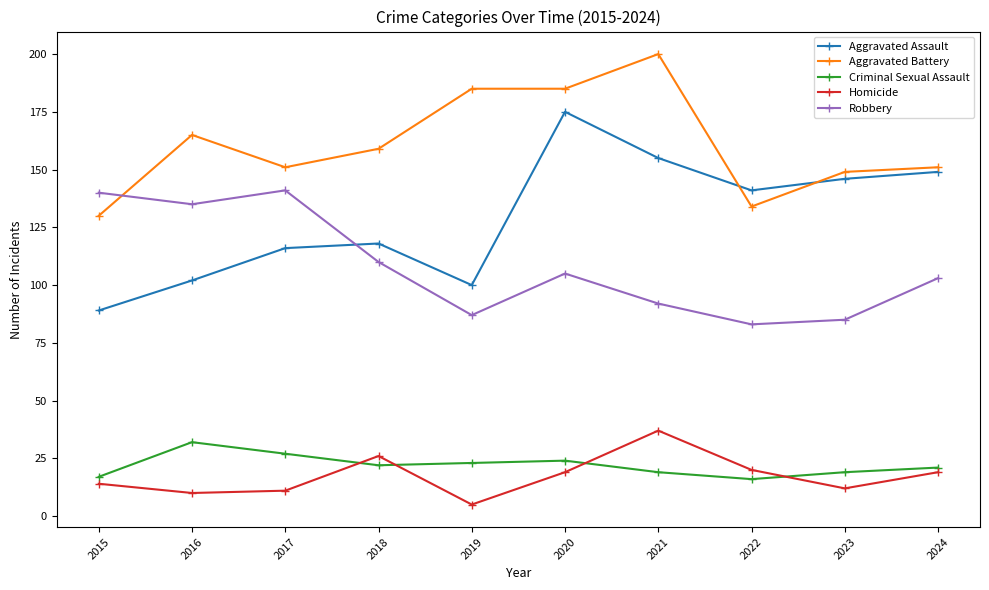

What is the difference between the Robbery values at 2023 and 2017?

56